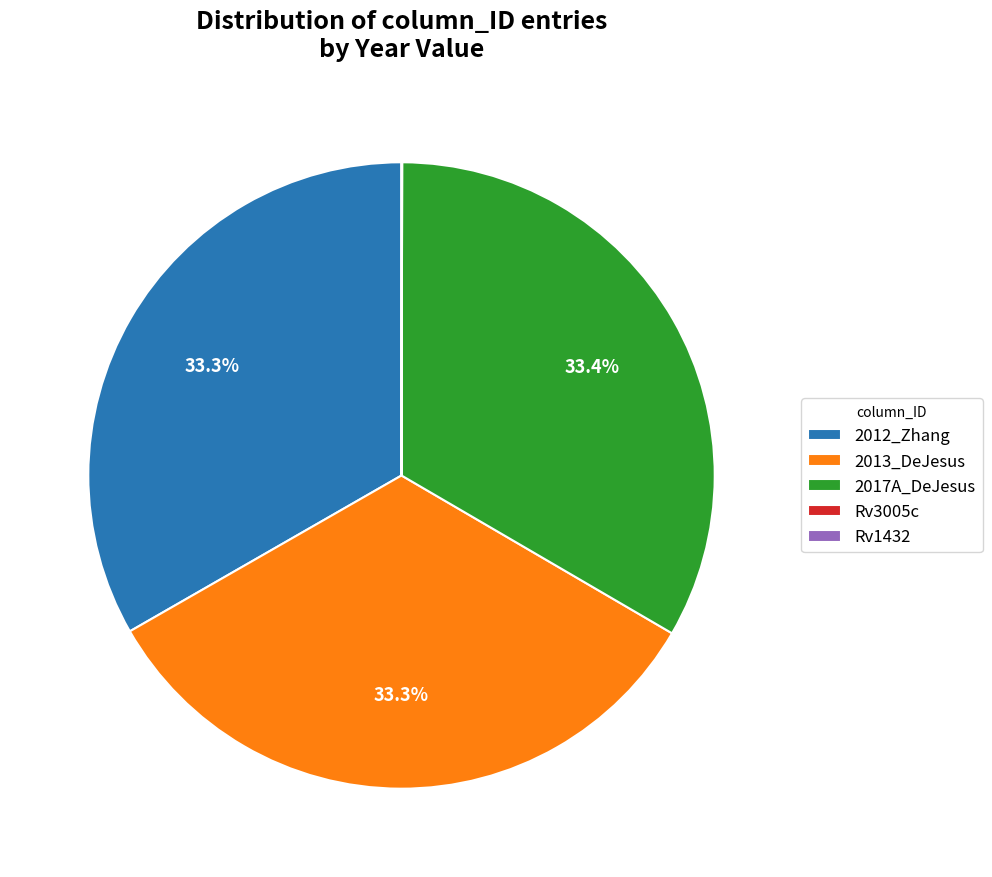

Is there any slice that represents more than half of the pie?

No